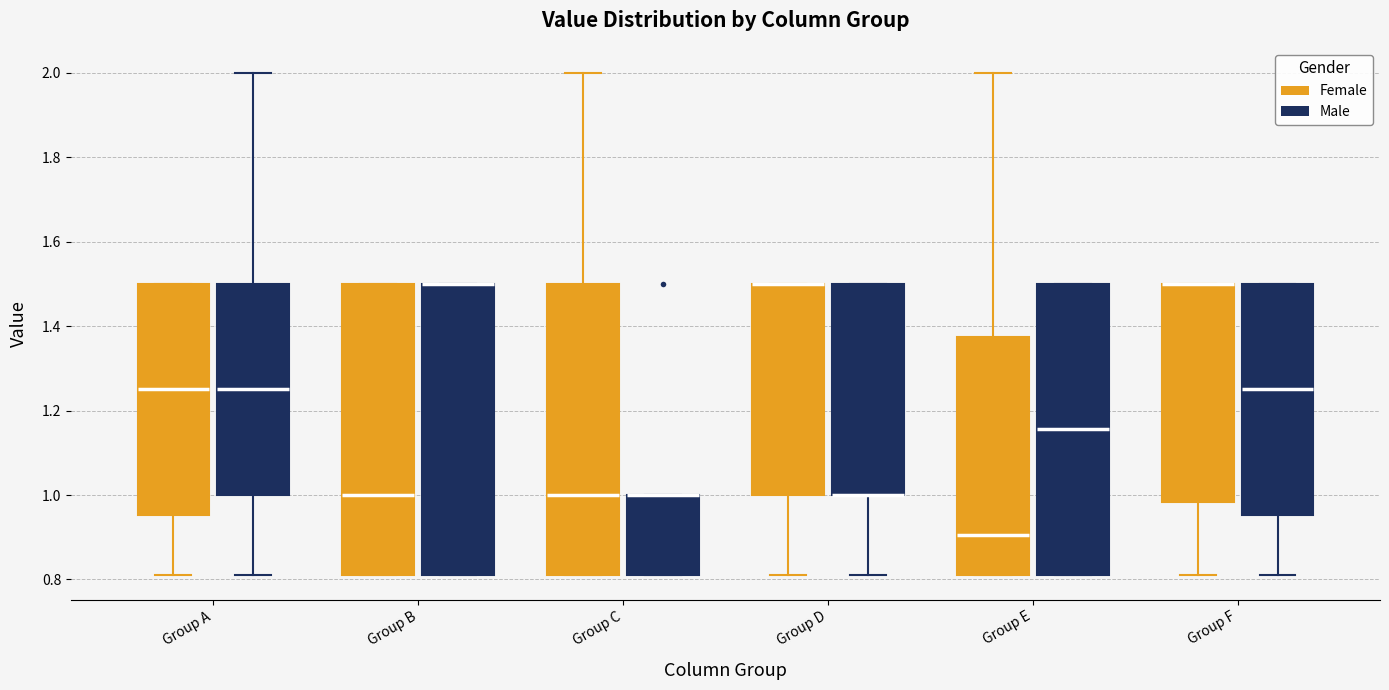

Where is the lower edge of the box for Group B (Male) on the y-axis? The values are not printed on the chart, so give them approximately, as read against the axis.

0.82